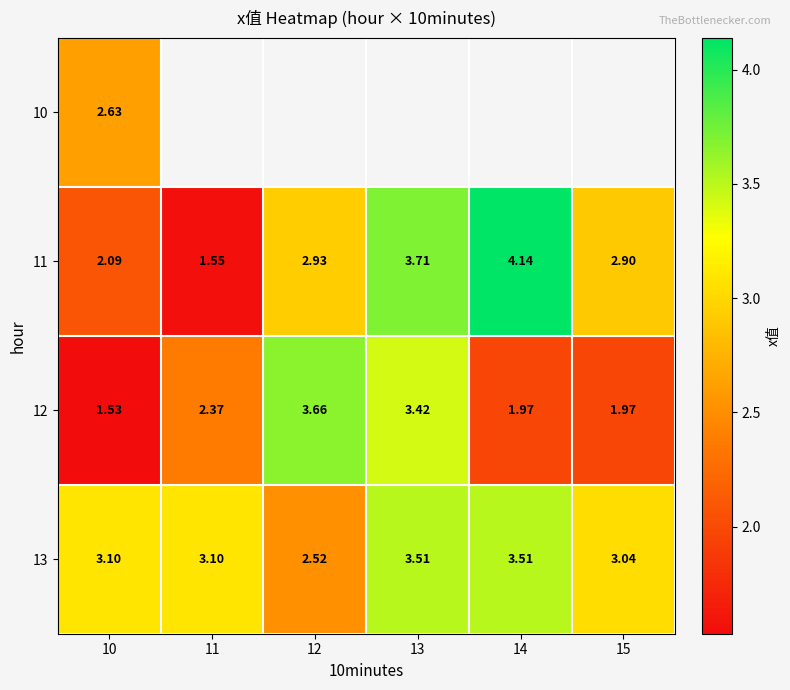

What is the sum of all 11 values?

17.3